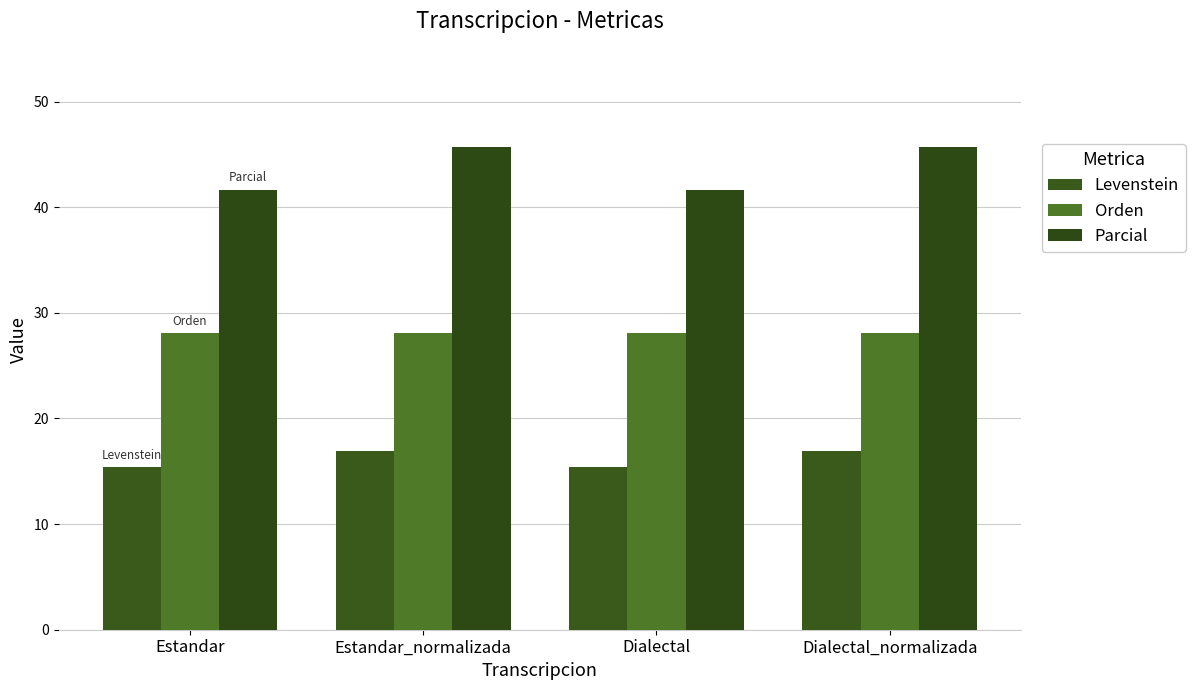

What is the label of the 1st bar from the right?

Dialectal_normalizada